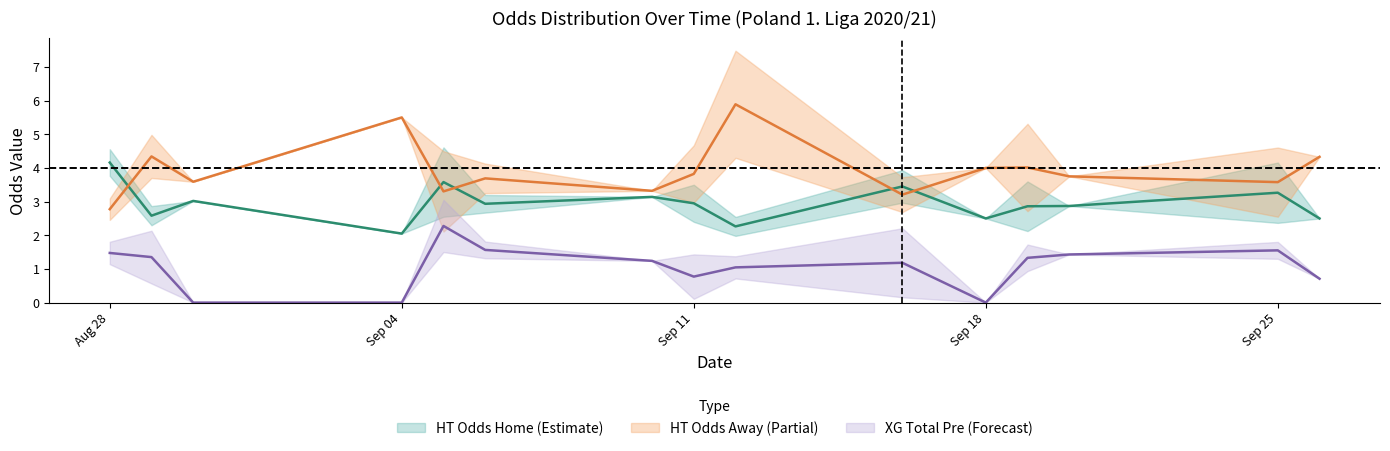

Which series has the largest total across all categories?

HT_Odds_A